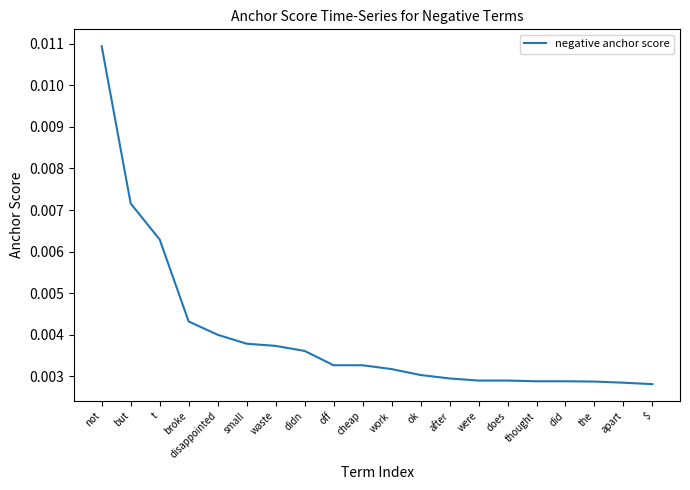

Which has a higher value, ok or t?

t